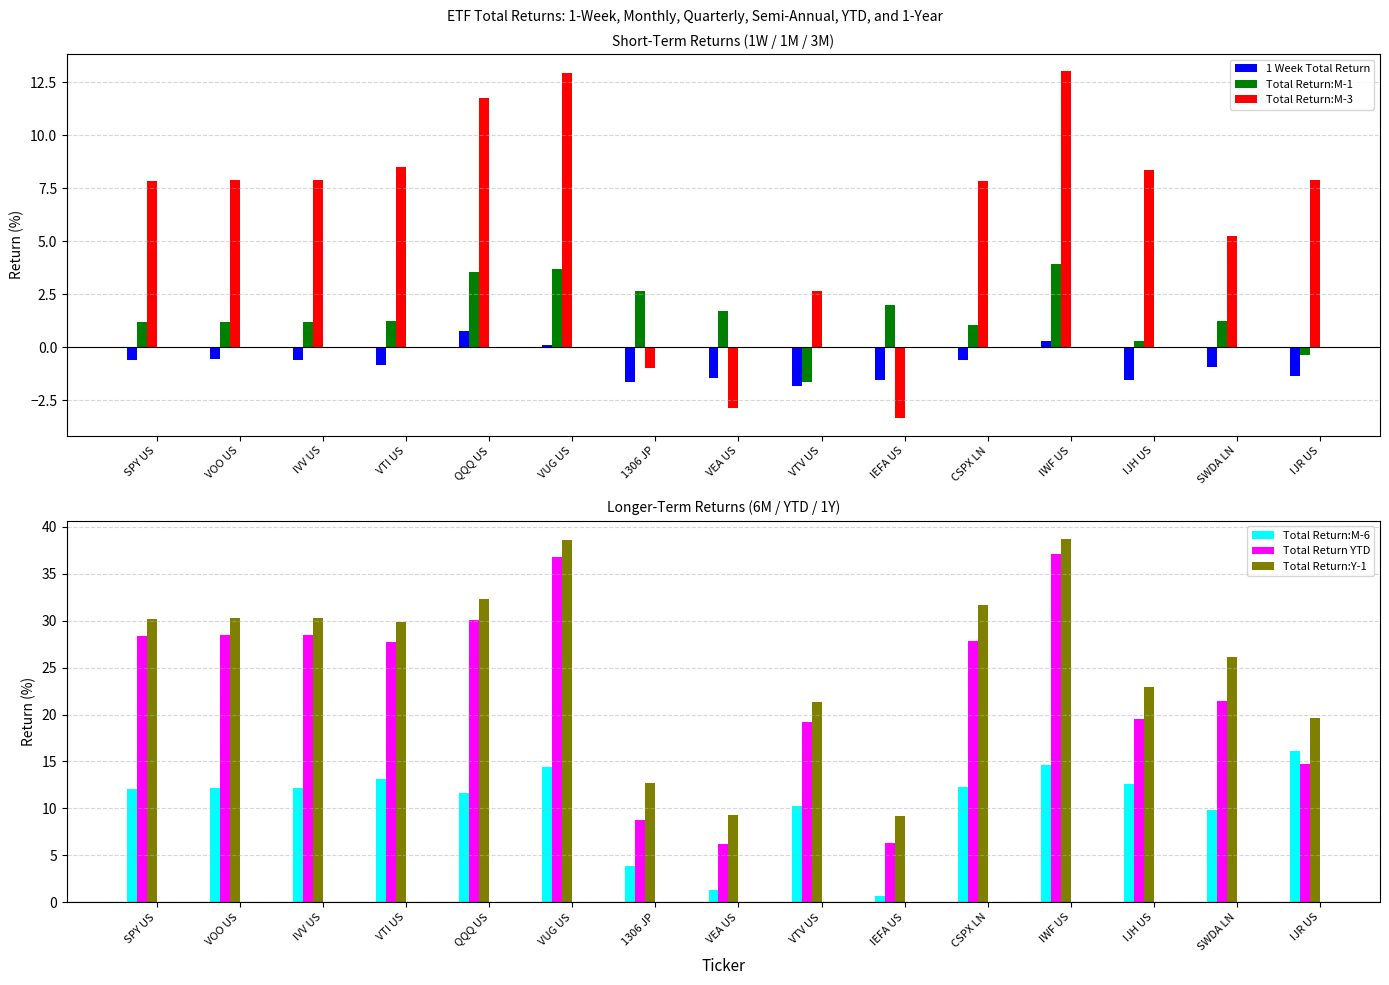

Rank the series by their maximum value, from lowest to highest.

1 Week Total Return, Total Return:M-1, Total Return:M-3, Total Return:M-6, Total Return YTD, Total Return:Y-1